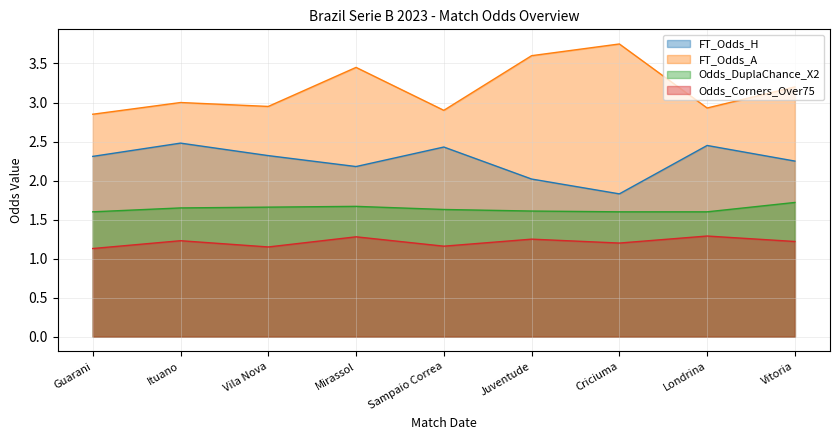

What position from the right is Ituano?

8